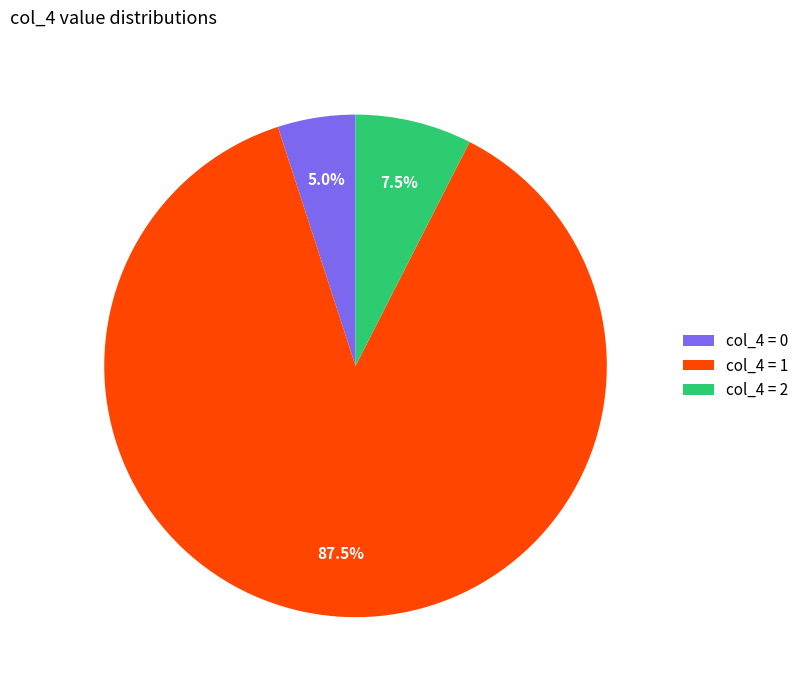

Approximately how many times larger is the value at col_4 = 0 compared to col_4 = 2?

0.7